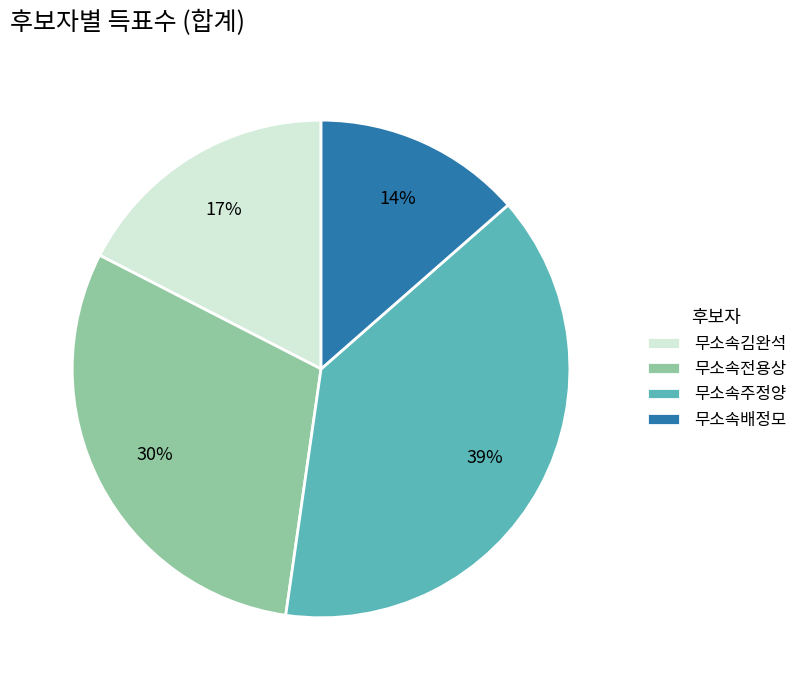

Is there a majority slice in this chart?

No